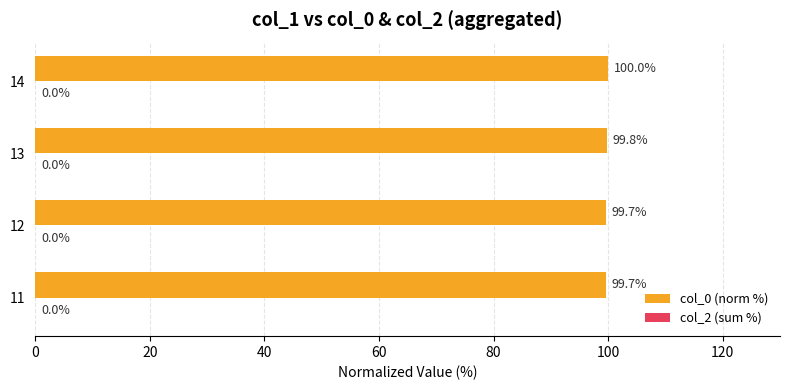

How many series are shown in this chart?

1